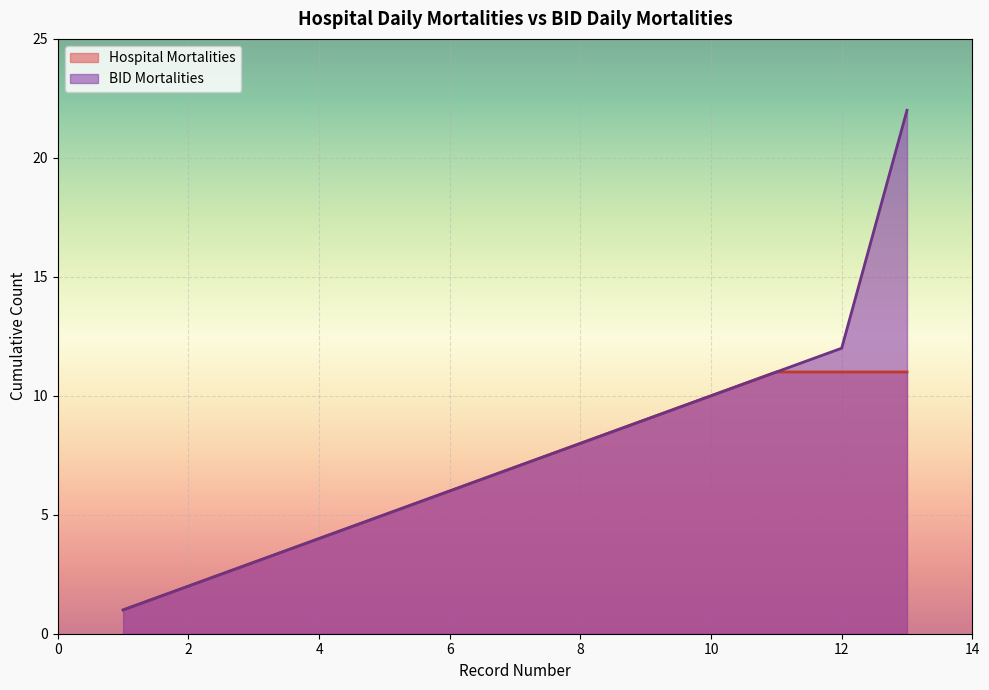

The Hospital Mortalities series shows 11 at Total. True or false?

True